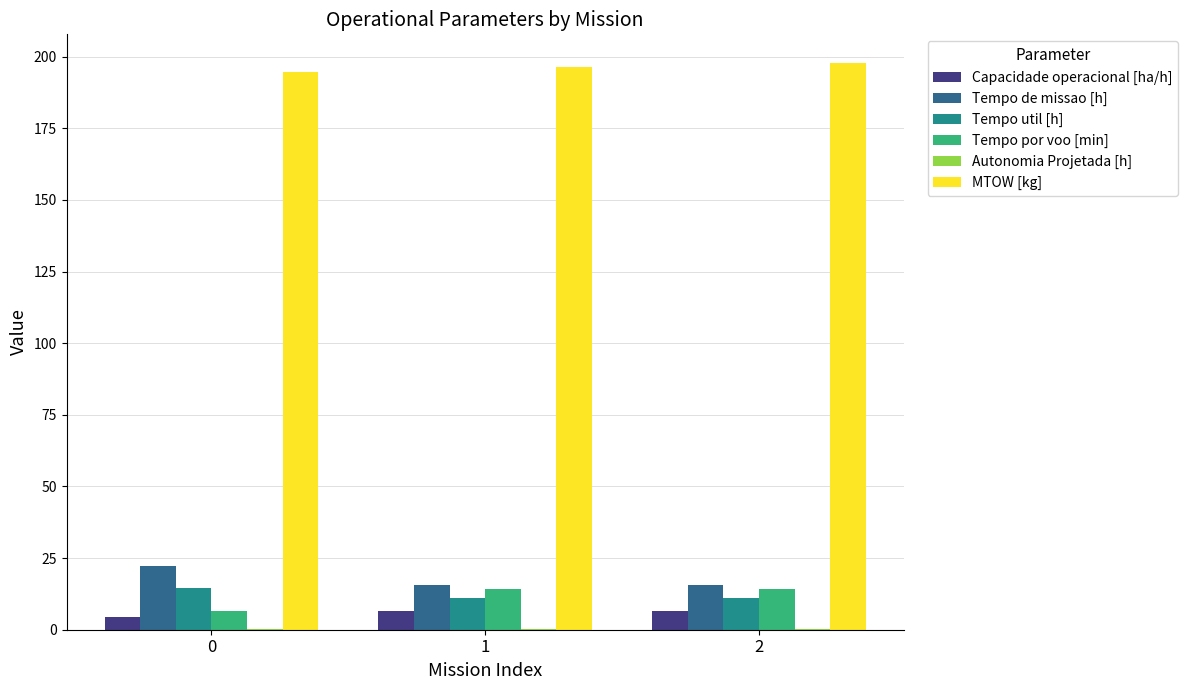

What is the greatest value displayed?

197.9